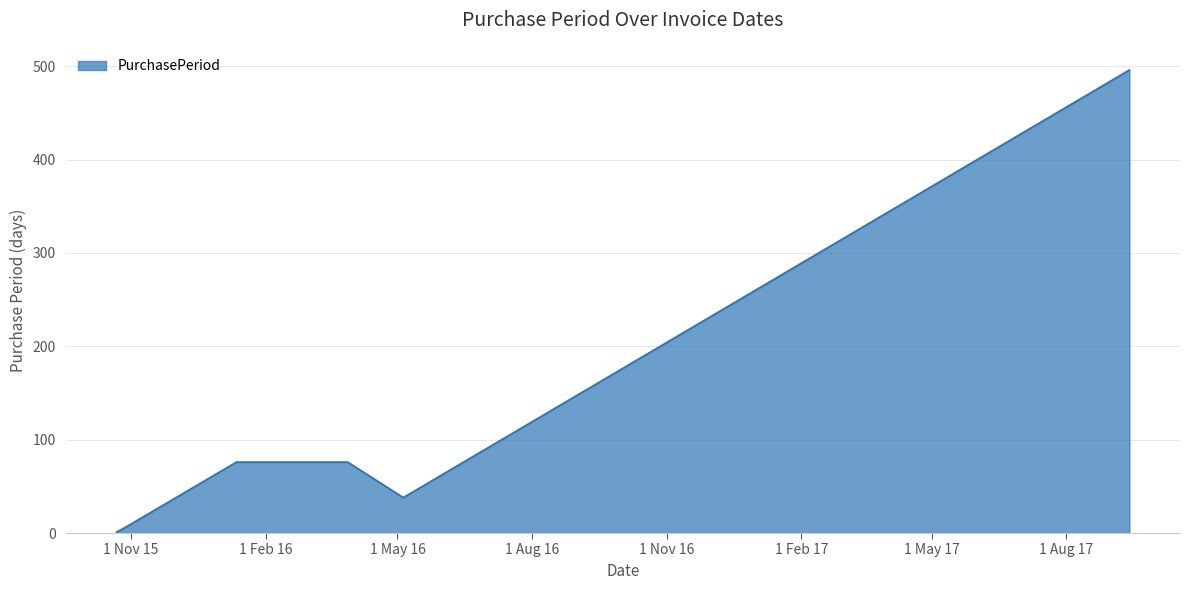

What is the maximum value shown in the chart?

496